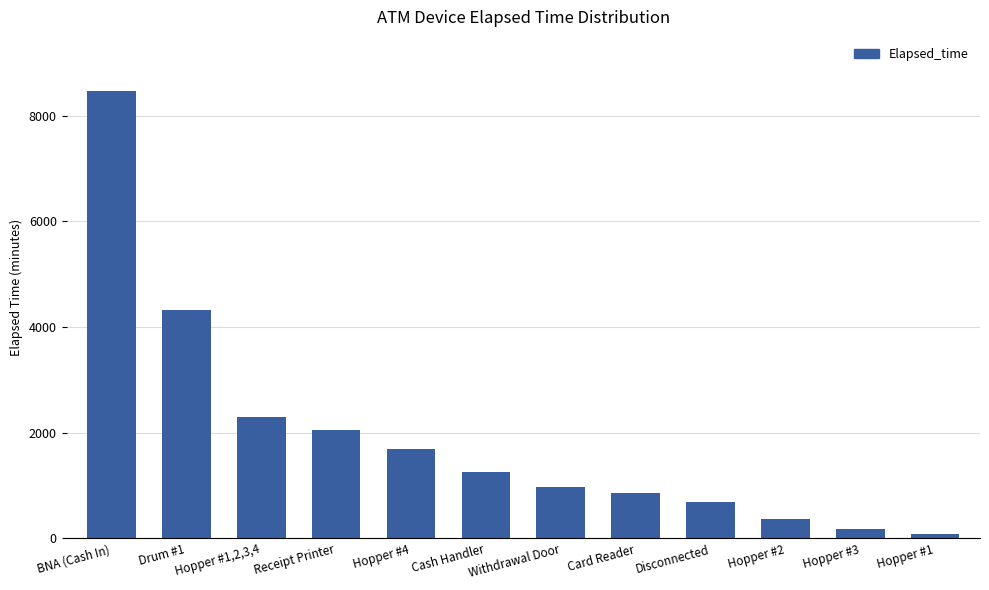

What is the sum of the values at Disconnected and Withdrawal Door?

1665